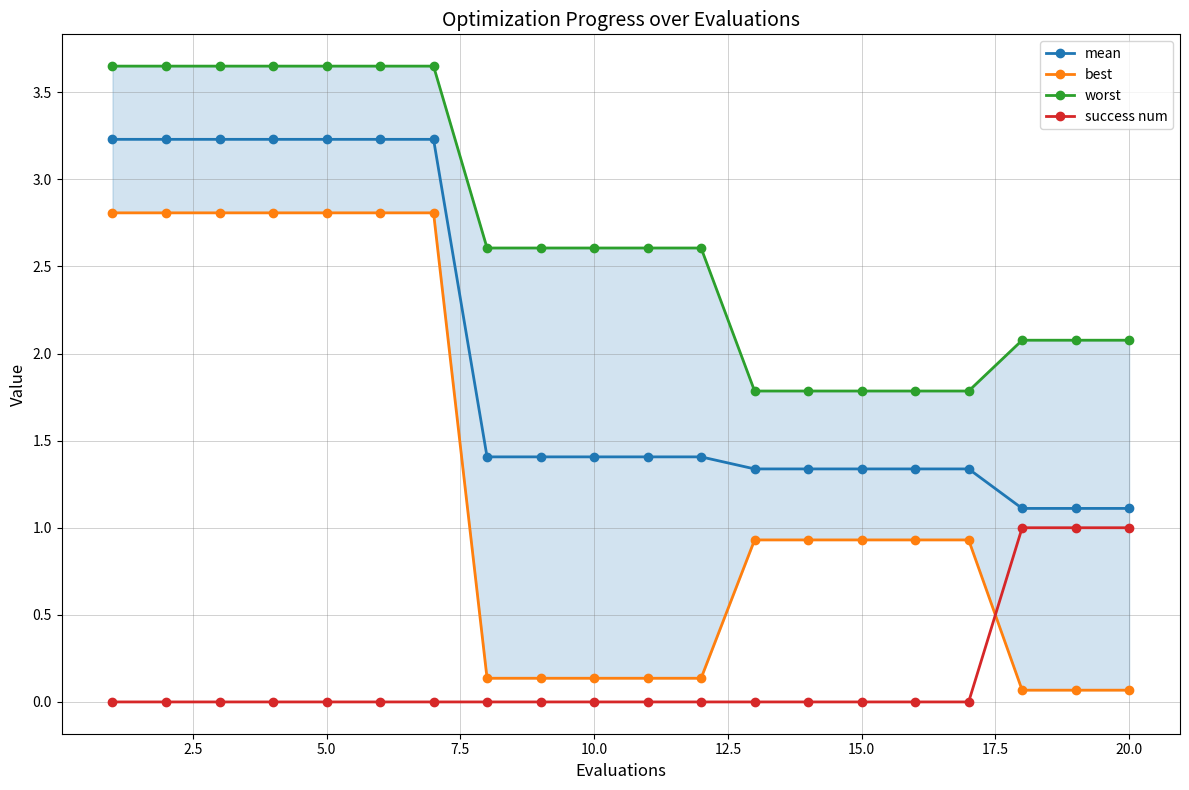

How many categories are shown in the chart?

20